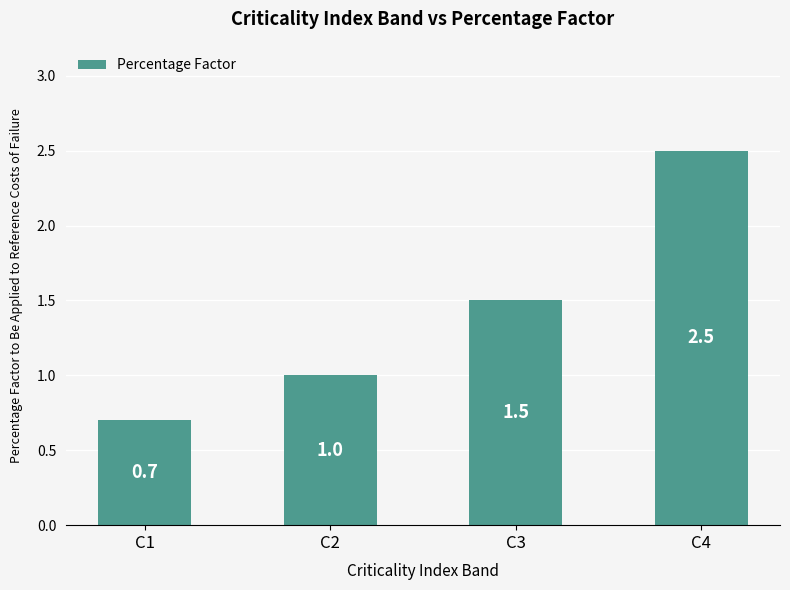

What is the value of the 1st bar from the left?

0.7